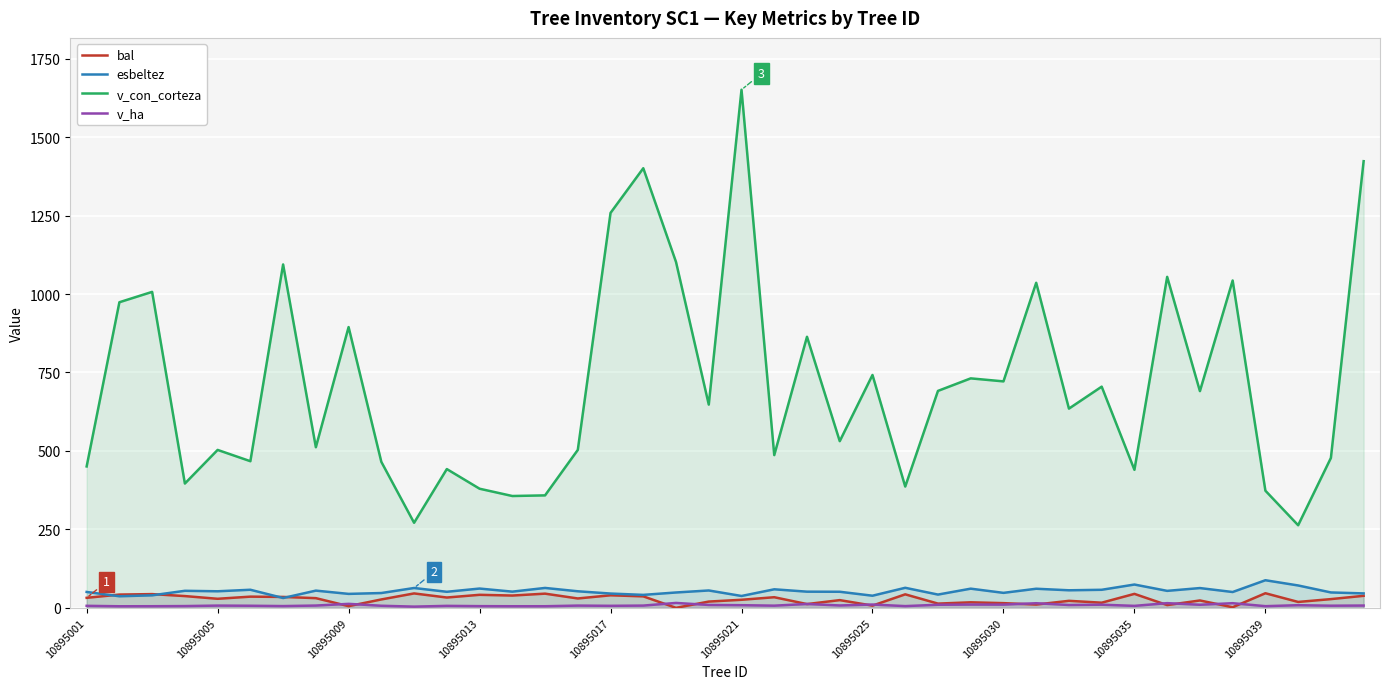

At which category is the sum across all series the highest?

10895021